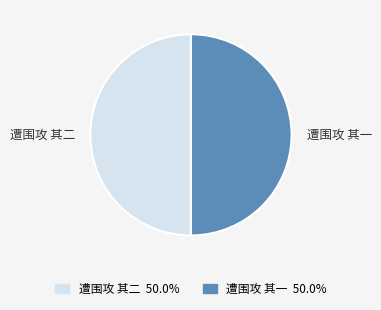

Do 遭围攻 其一 and 遭围攻 其二 together represent more than half of the pie?

Yes